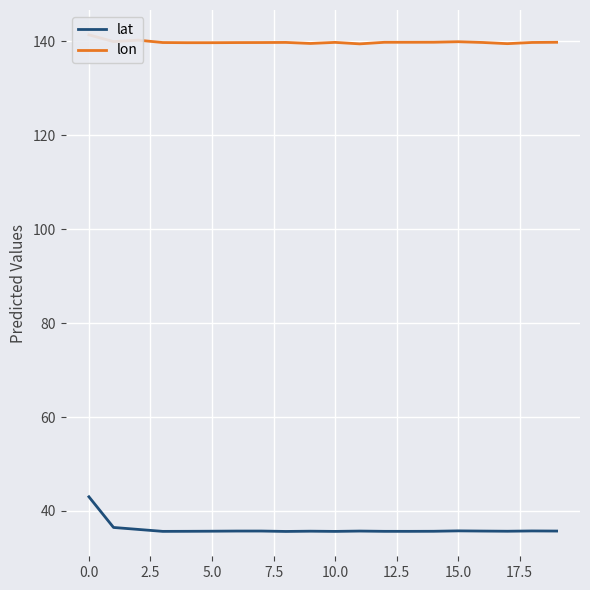

Does the chart display data point markers on the line(s)?

No